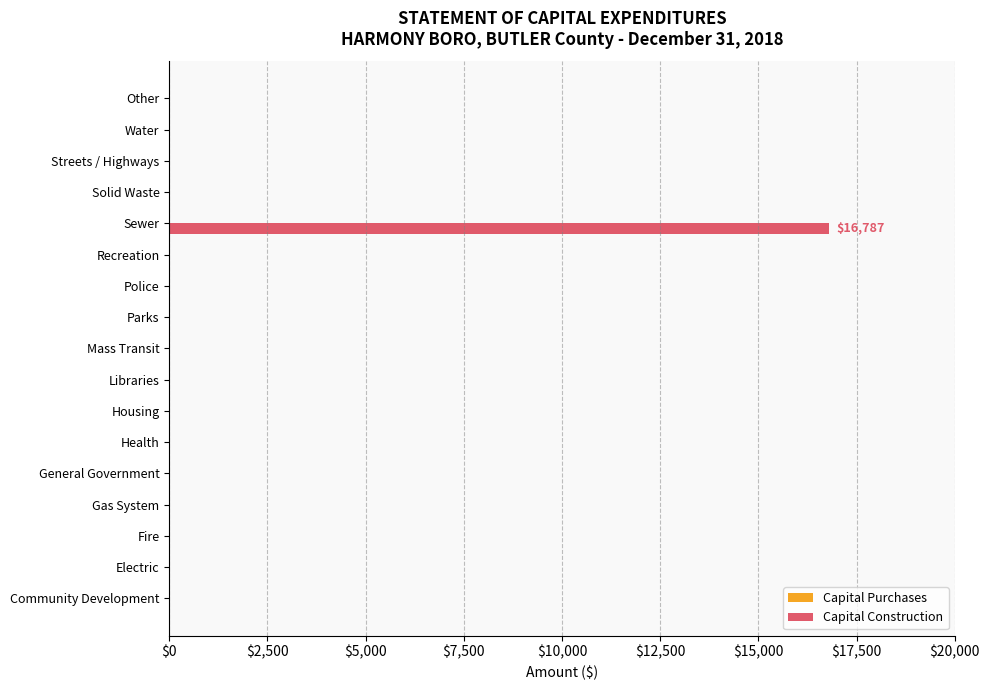

The chart shows a value of 6398 at Mass Transit. True or false?

False